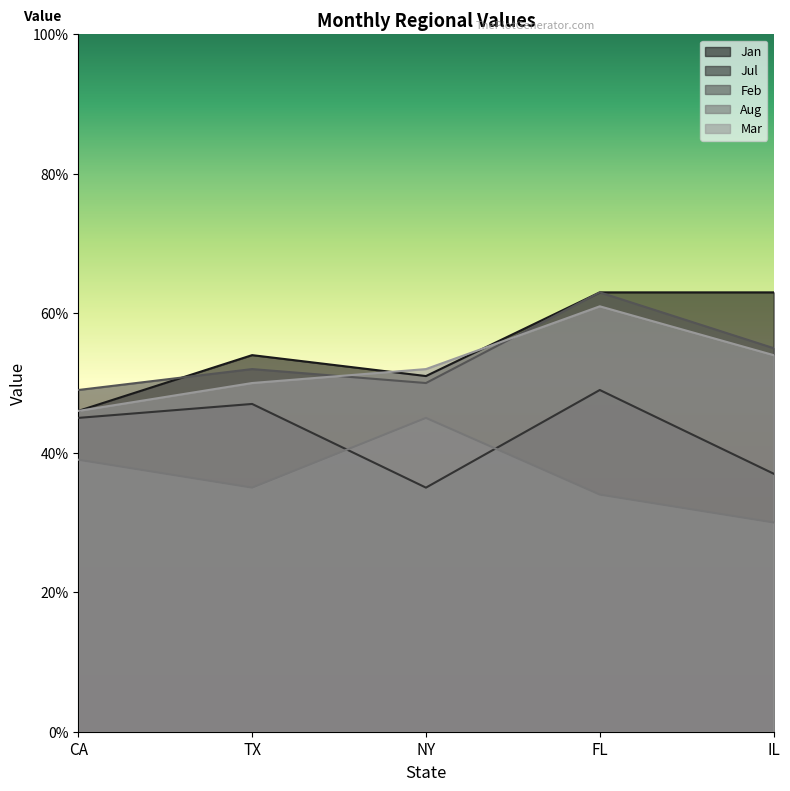

What is the greatest value displayed?

63